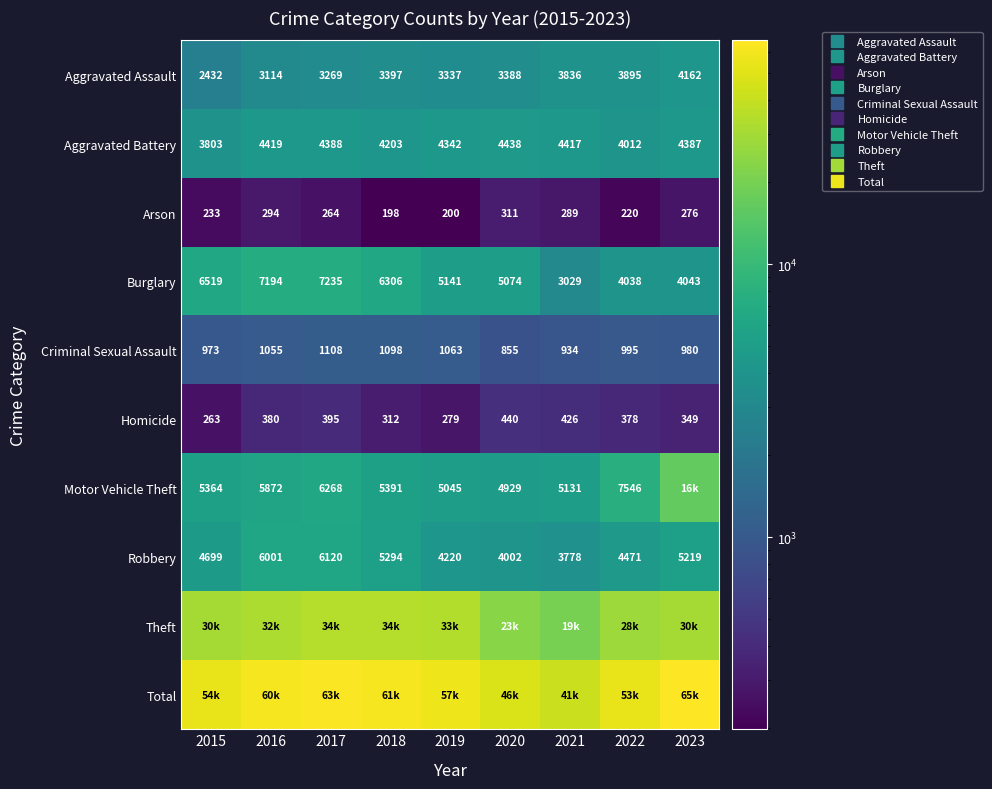

What is the difference between the maximum and minimum values in the Aggravated Assault series?

1730